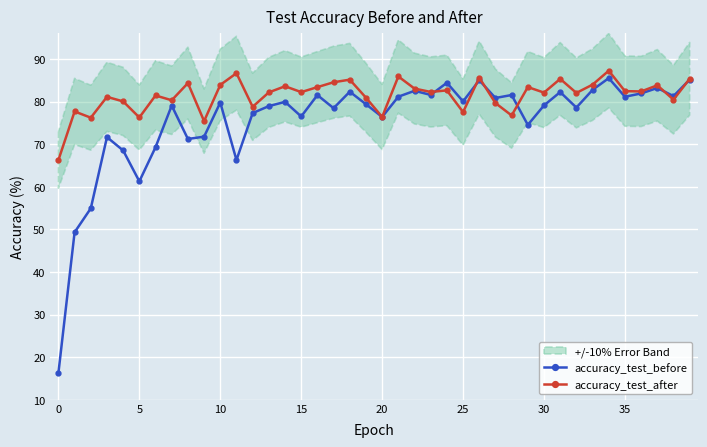

True or false: accuracy_test_before has more than 2 interior local peaks.

True